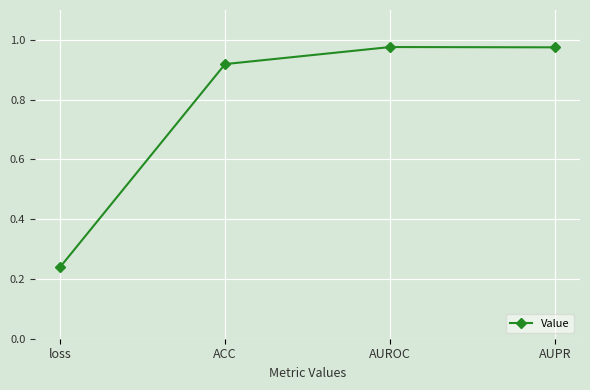

What is the sum of the values at AUPR and ACC?

1.9